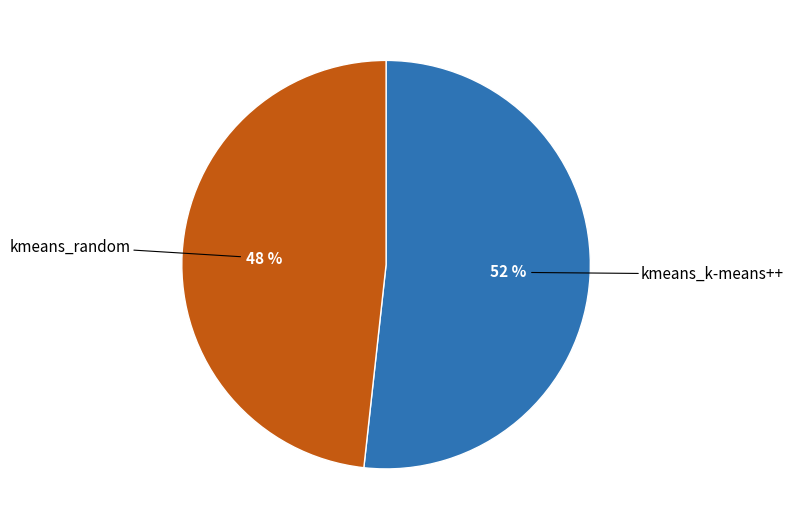

To the nearest percent, what is the average slice percentage?

50%